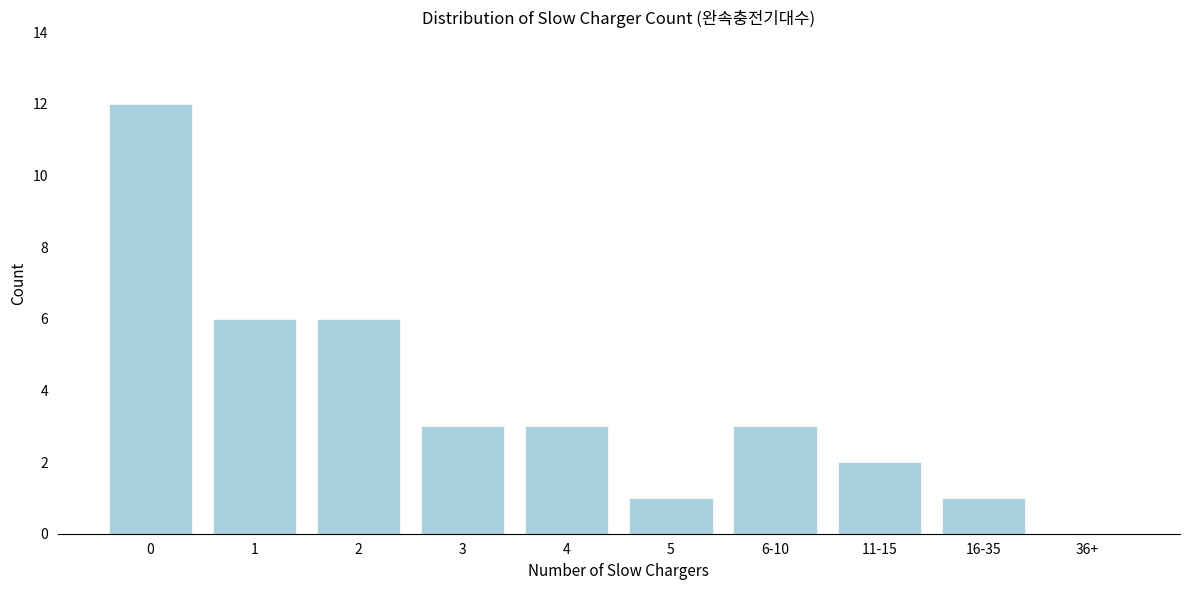

Reading left to right, extract all data points from this chart.

0=12	1=6	2=6	3=3	4=3	5=1	6-10=3	11-15=2	16-35=1	36+=0